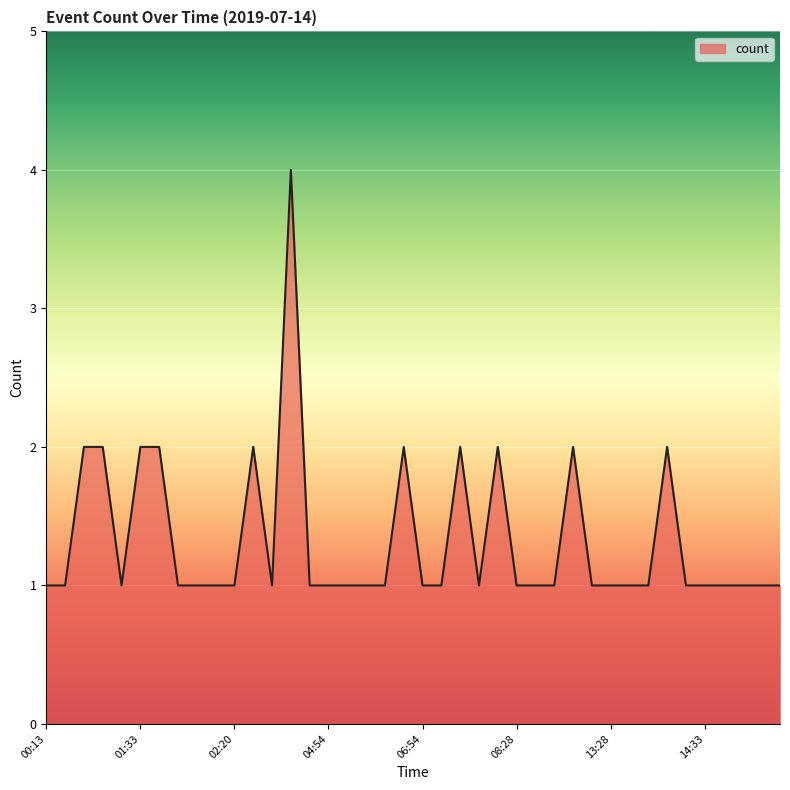

What is the difference between the maximum and minimum values?

3